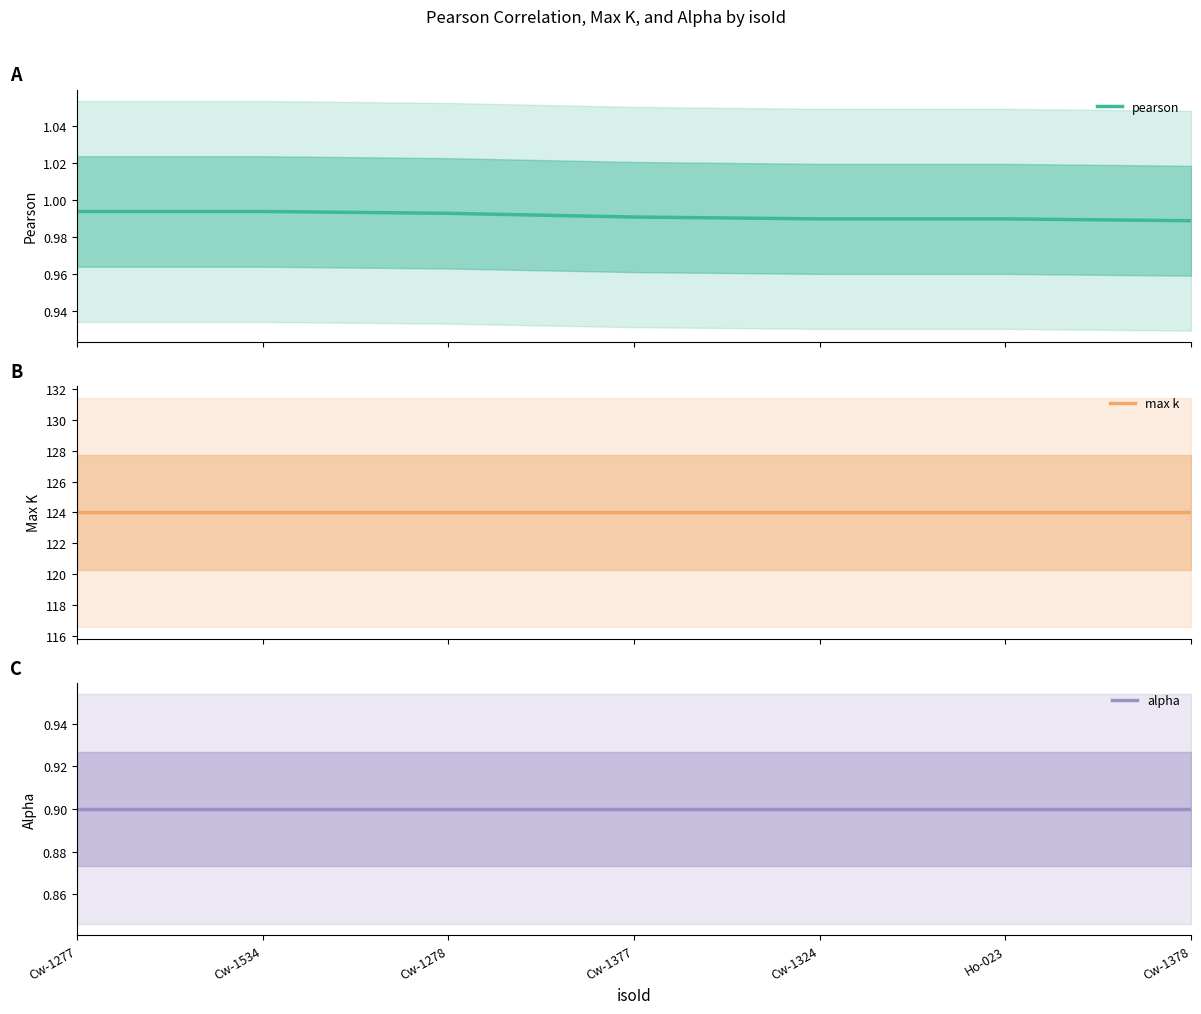

Reading left to right, what are all the values shown in this chart?

pearson: 1.0	1.0	1.0	1.0	1.0	1.0	1.0
max k: 124.0	124.0	124.0	124.0	124.0	124.0	124.0
alpha: 0.9	0.9	0.9	0.9	0.9	0.9	0.9